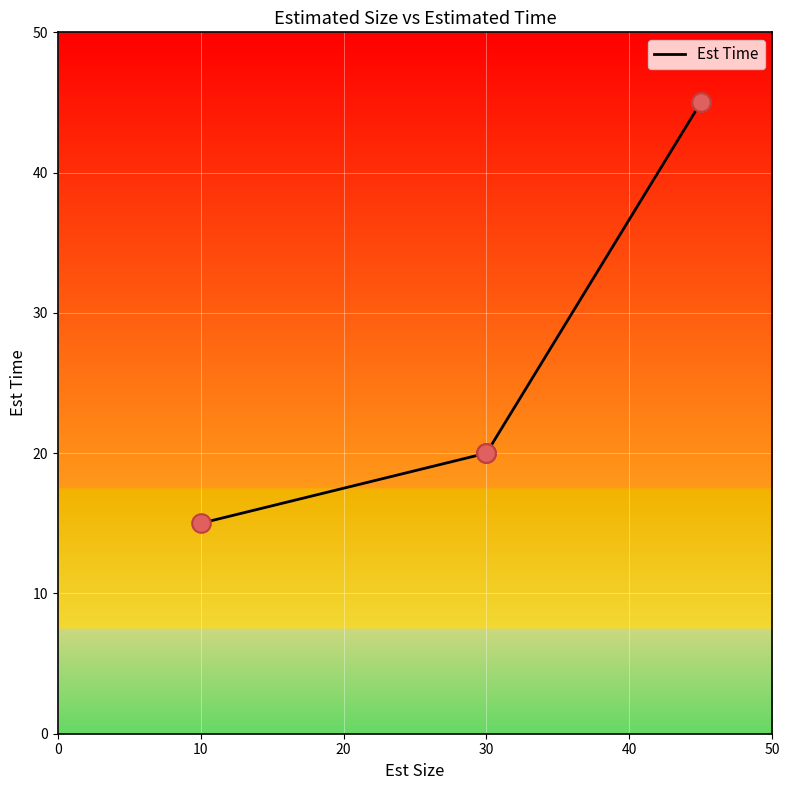

Between 20 and 50, which is larger?

50